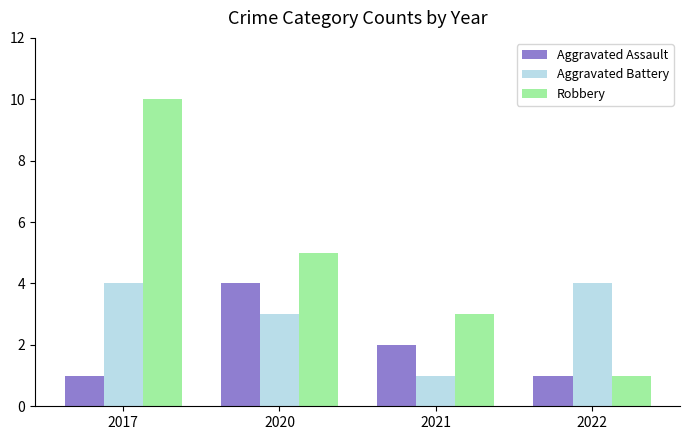

Which series has the largest range (max minus min)?

Robbery